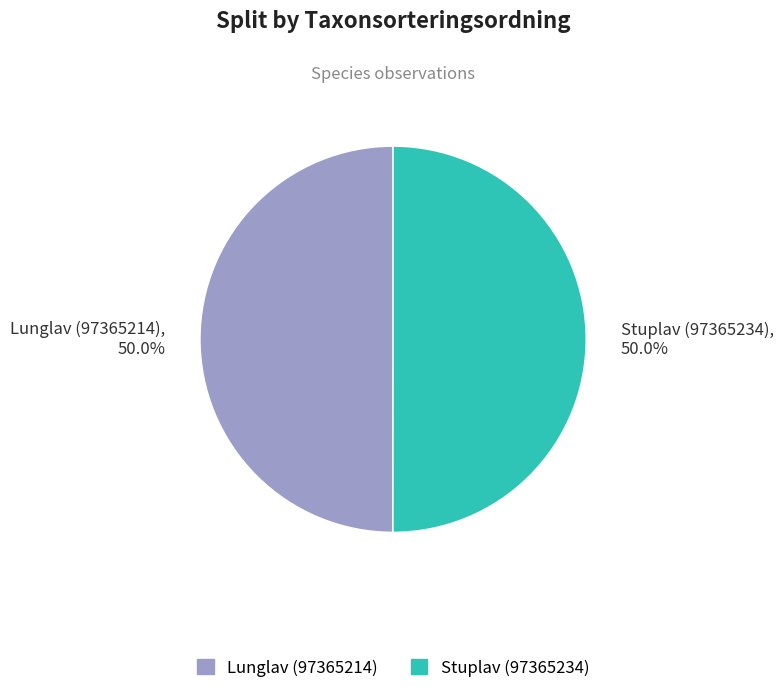

To the nearest percent, what is the average slice percentage?

50%